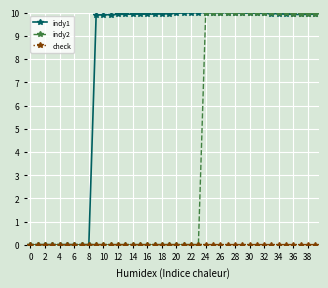

What is the maximum value for indy1?

10.0